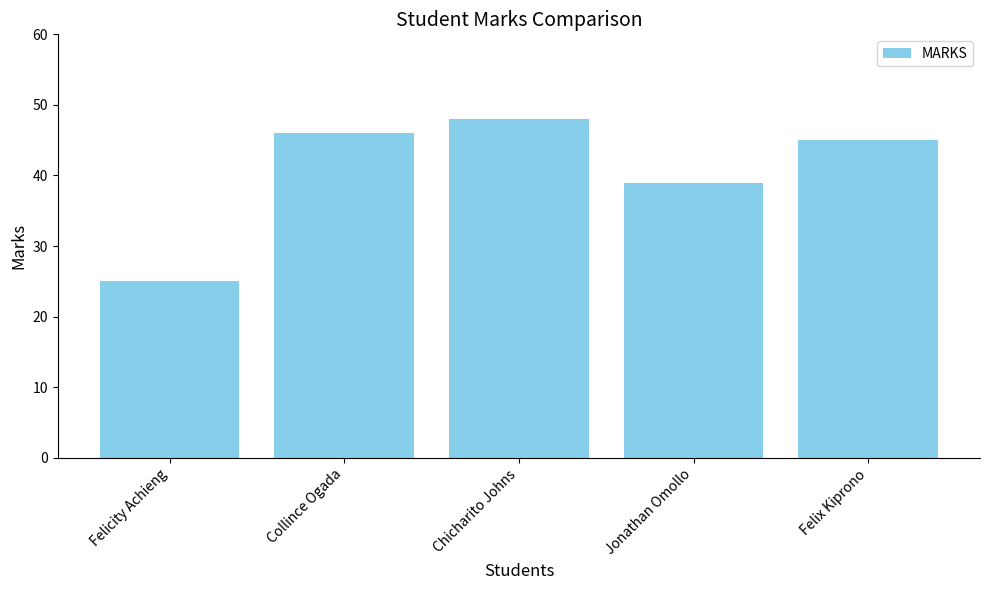

What is the label of the 2nd bar from the right?

Jonathan Omollo